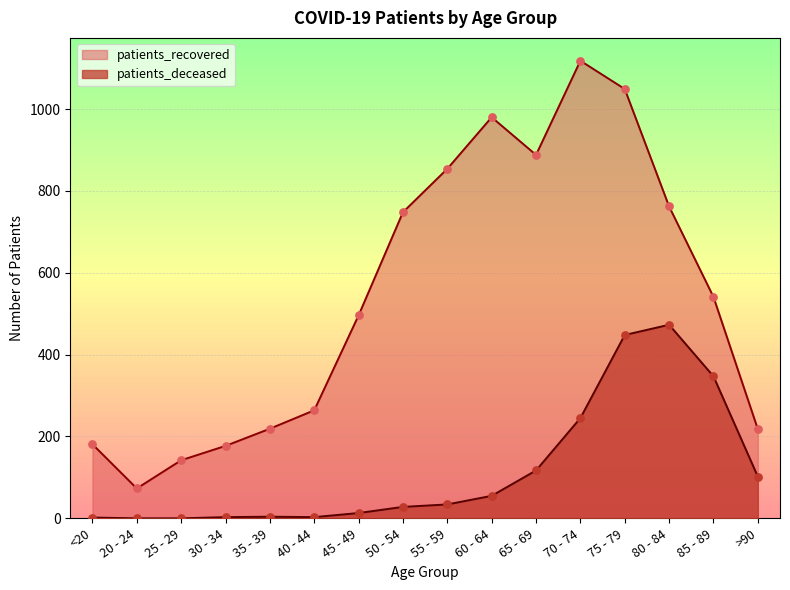

Is the value of patients_recovered at 85 - 89 greater than the value of patients_deceased at >90?

Yes